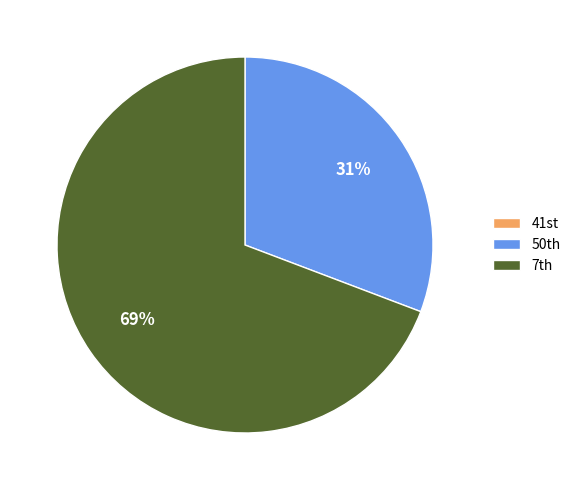

To the nearest percent, what is the difference between the largest and smallest slice percentages?

69%